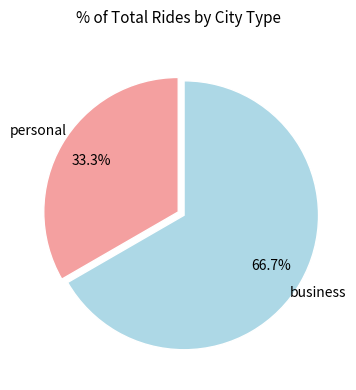

Is there any slice that represents more than half of the pie?

Yes